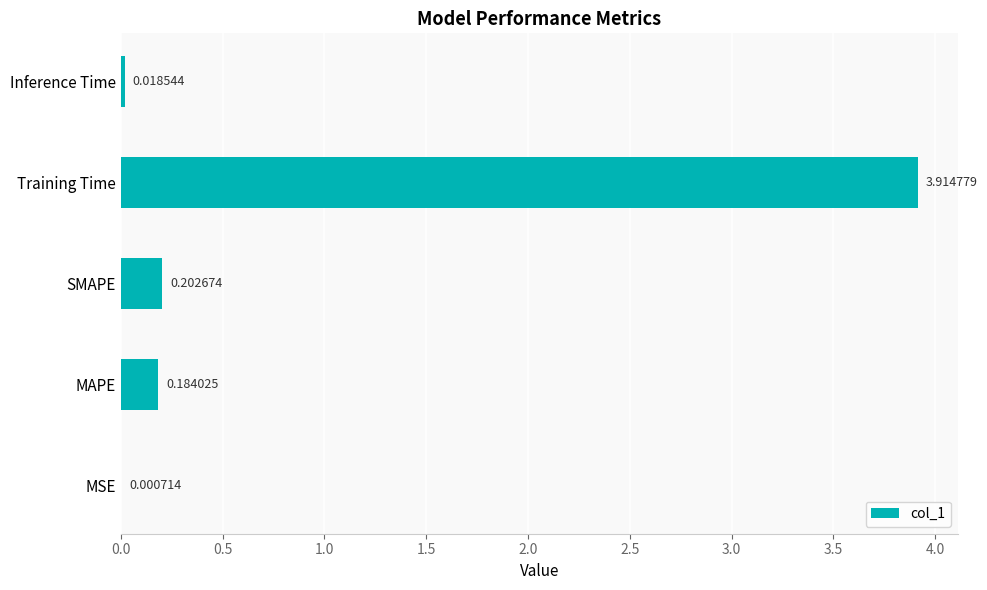

What is the sum of all values?

4.3